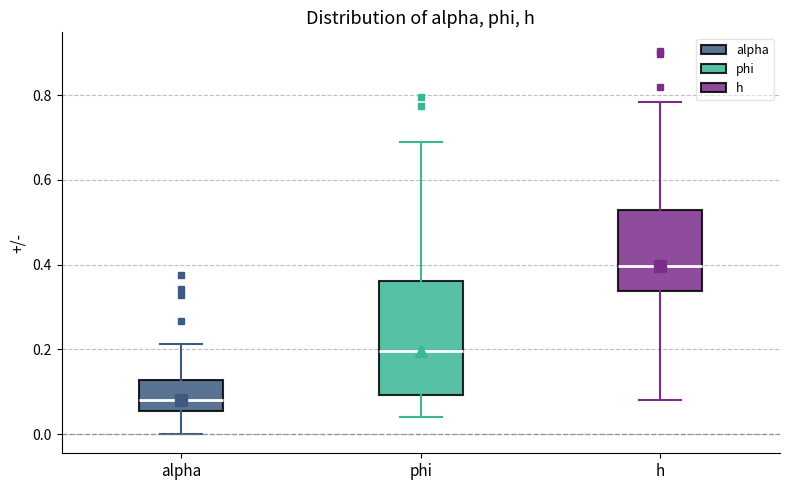

Reading left to right, transcribe this box plot: for each box, give where its median line is, the range the box spans, and where its two whiskers end, as read against the y-axis. The values are not printed on the chart, so give them approximately, as read against the axis.

alpha: median 0.08, box 0.06 to 0.12, whiskers 0.00 to 0.22
phi: median 0.20, box 0.10 to 0.36, whiskers 0.04 to 0.68
h: median 0.40, box 0.34 to 0.52, whiskers 0.08 to 0.78